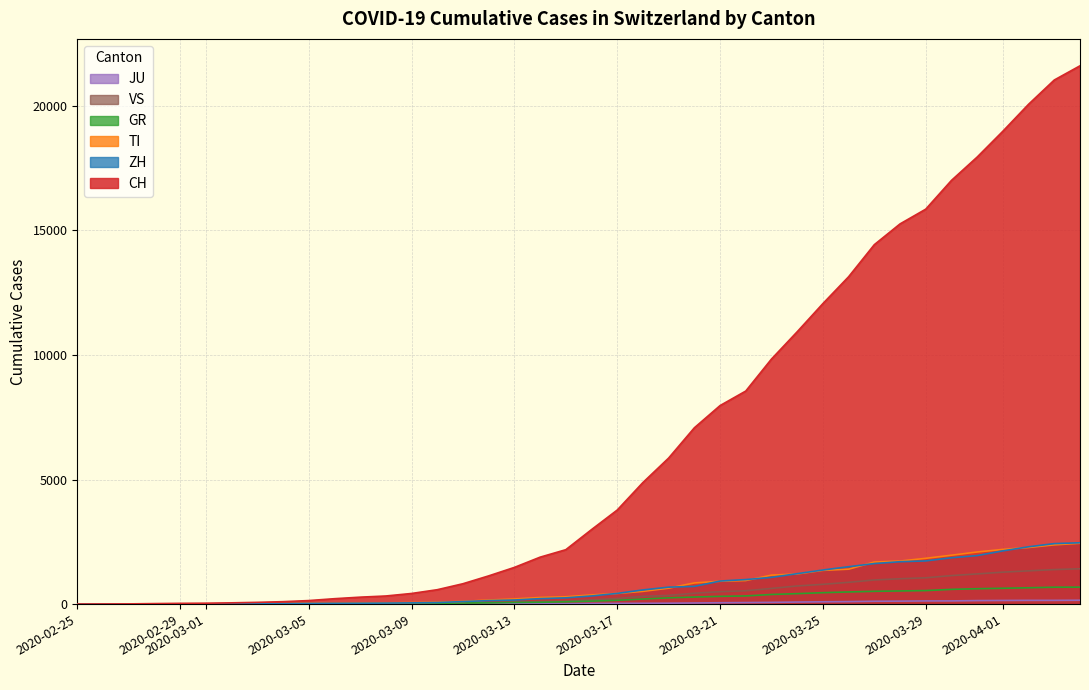

What is the total value across all series at 2020-04-01?

25372